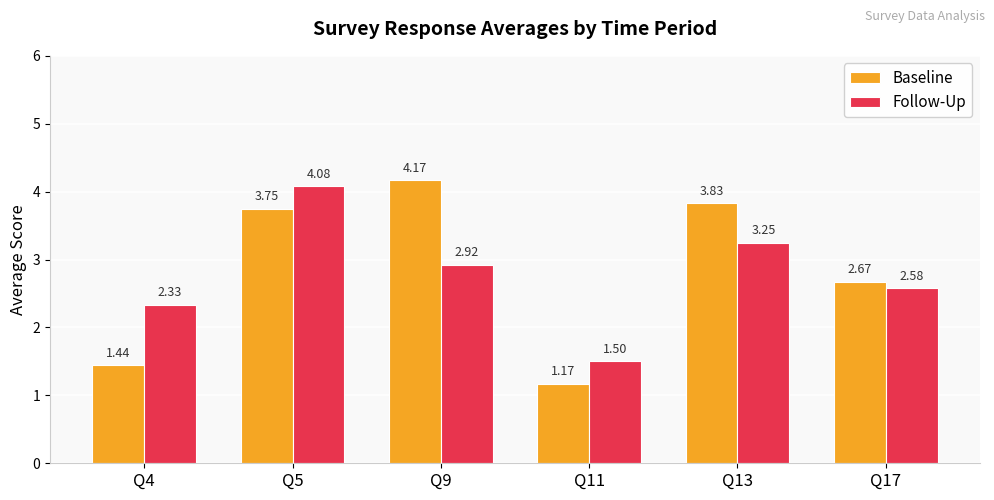

Rank the series by their maximum value, from lowest to highest.

Follow-Up, Baseline